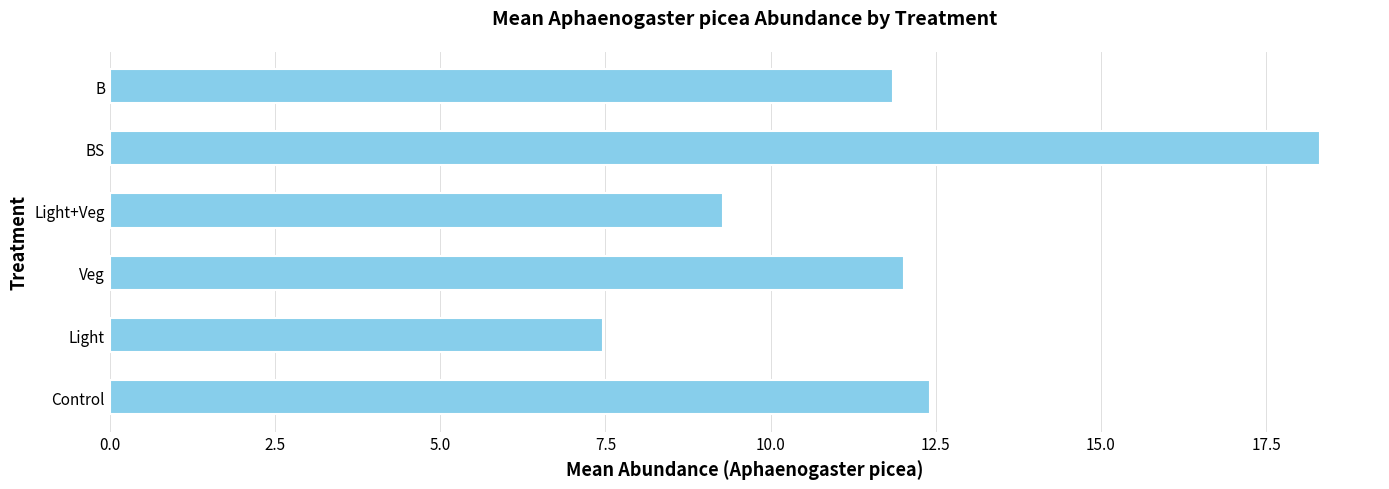

Reading bottom to top, extract all data points from this chart.

Control=12.4	Light=7.5	Veg=12.0	Light+Veg=9.3	BS=18.3	B=11.8